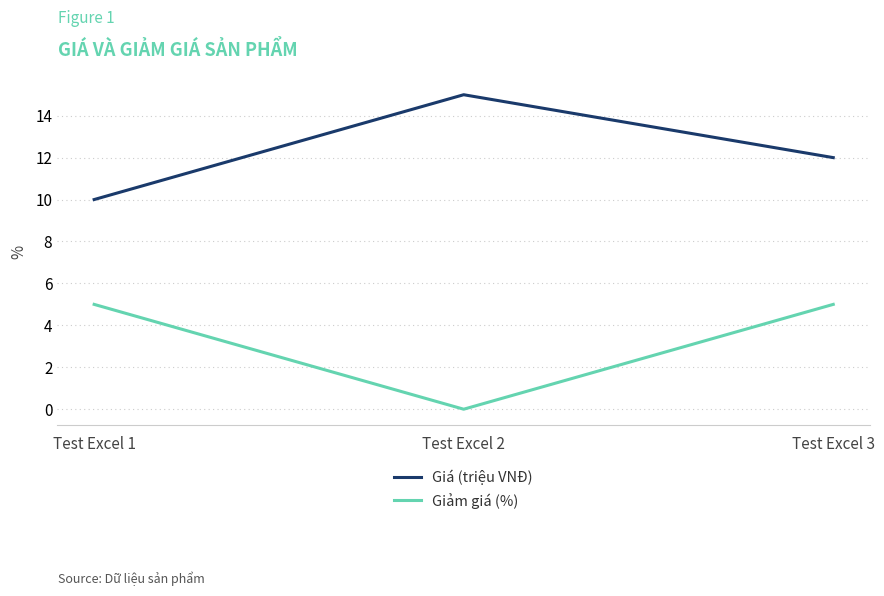

Reading left to right, transcribe all the data shown in this chart.

Giá (triệu VNĐ): Test Excel 1=10	Test Excel 2=15	Test Excel 3=12
Giảm giá (%): Test Excel 1=5	Test Excel 2=0	Test Excel 3=5